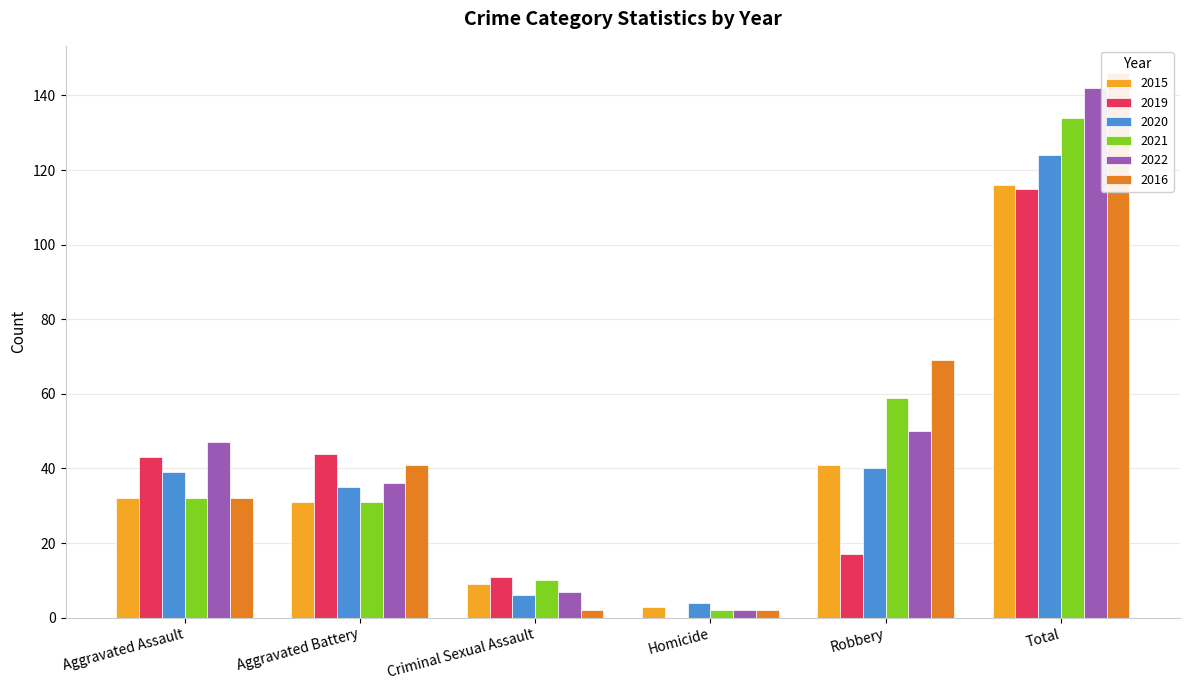

Reading left to right, extract all data points from this chart.

2015: Aggravated Assault=32	Aggravated Battery=31	Criminal Sexual Assault=9	Homicide=3	Robbery=41	Total=116
2019: Aggravated Assault=43	Aggravated Battery=44	Criminal Sexual Assault=11	Homicide=0	Robbery=17	Total=115
2020: Aggravated Assault=39	Aggravated Battery=35	Criminal Sexual Assault=6	Homicide=4	Robbery=40	Total=124
2021: Aggravated Assault=32	Aggravated Battery=31	Criminal Sexual Assault=10	Homicide=2	Robbery=59	Total=134
2022: Aggravated Assault=47	Aggravated Battery=36	Criminal Sexual Assault=7	Homicide=2	Robbery=50	Total=142
2016: Aggravated Assault=32	Aggravated Battery=41	Criminal Sexual Assault=2	Homicide=2	Robbery=69	Total=146